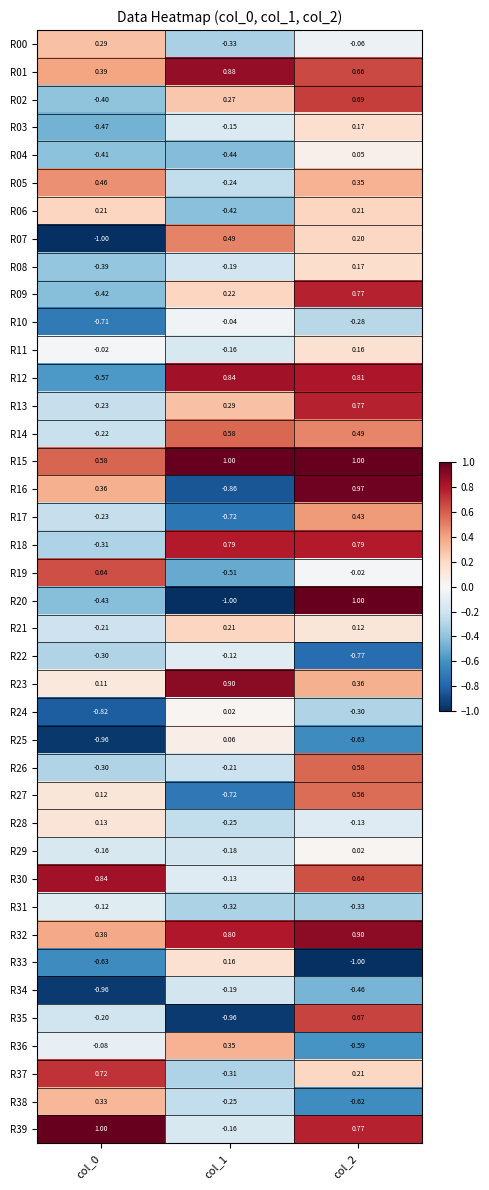

How many data points does each series have?

3